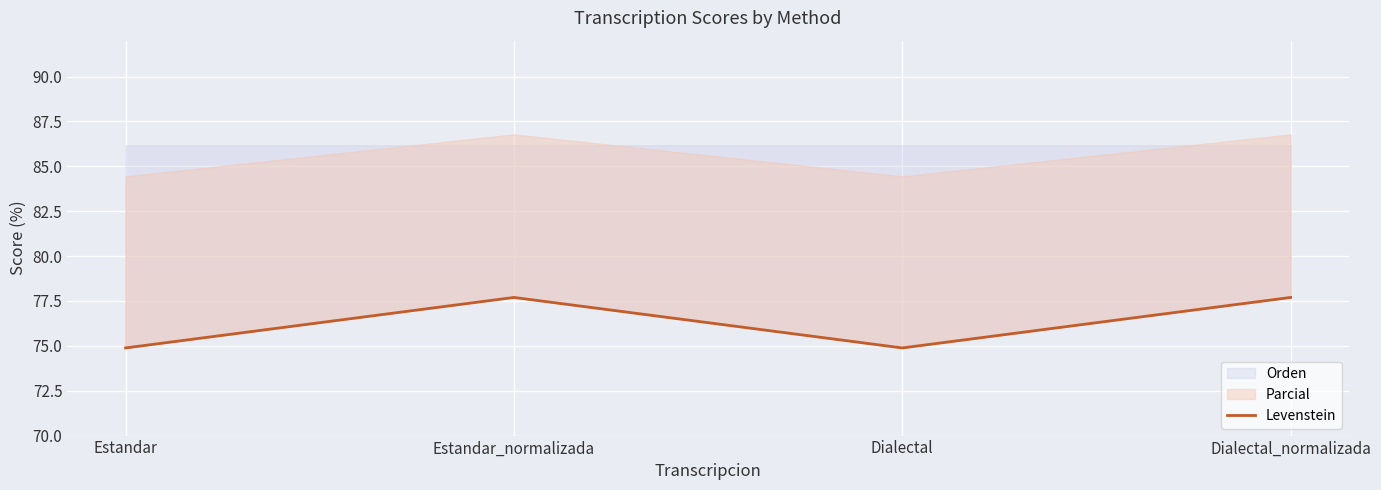

The value at Dialectal_normalizada is 77.7. True or false?

True